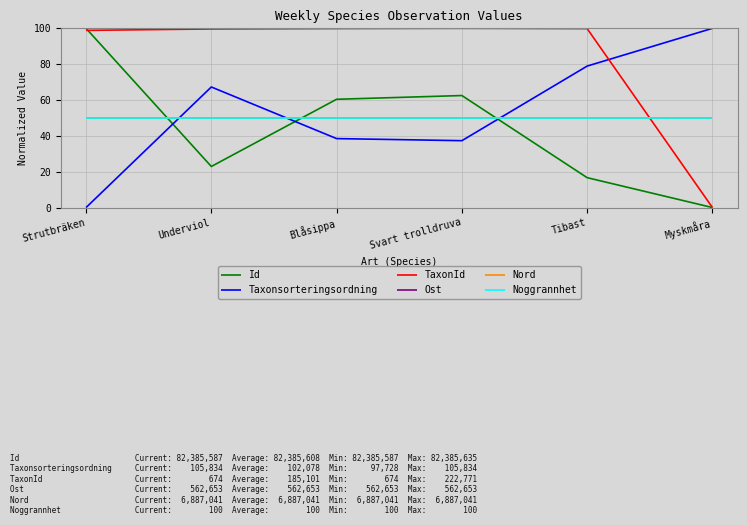

Is this an area chart (filled region under the line)?

No